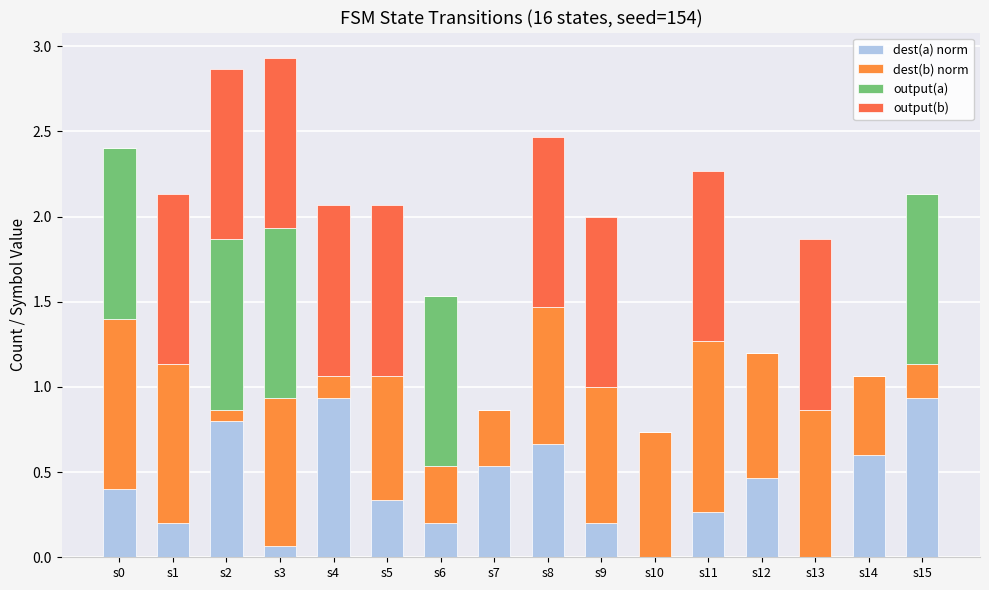

Count the number of categories in the chart.

16